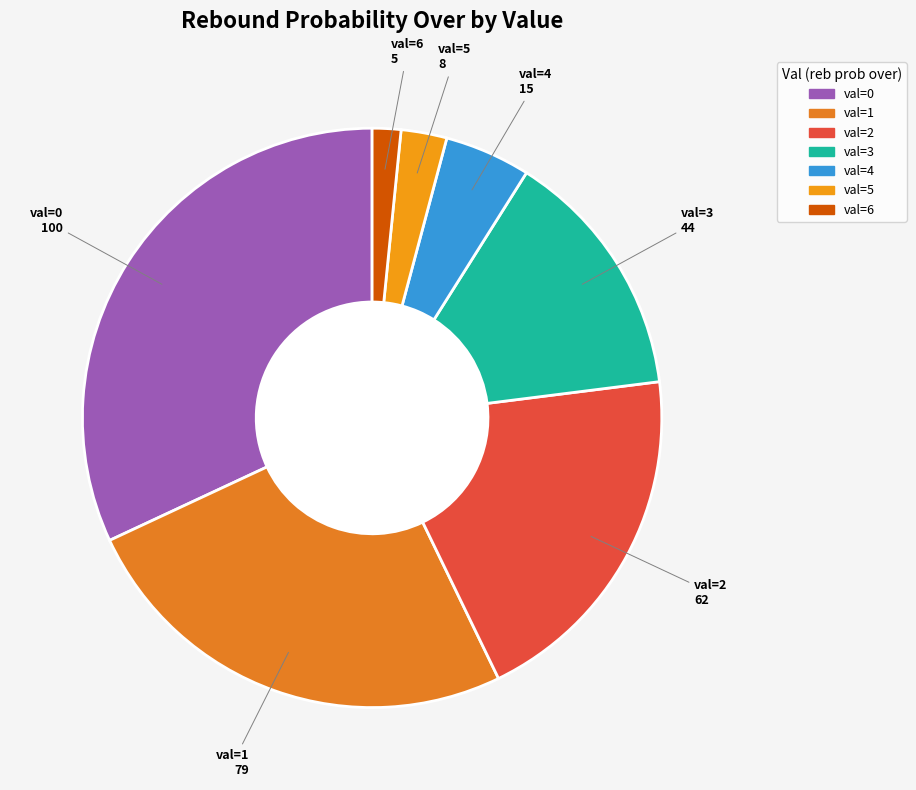

How many slices are in this pie chart?

7